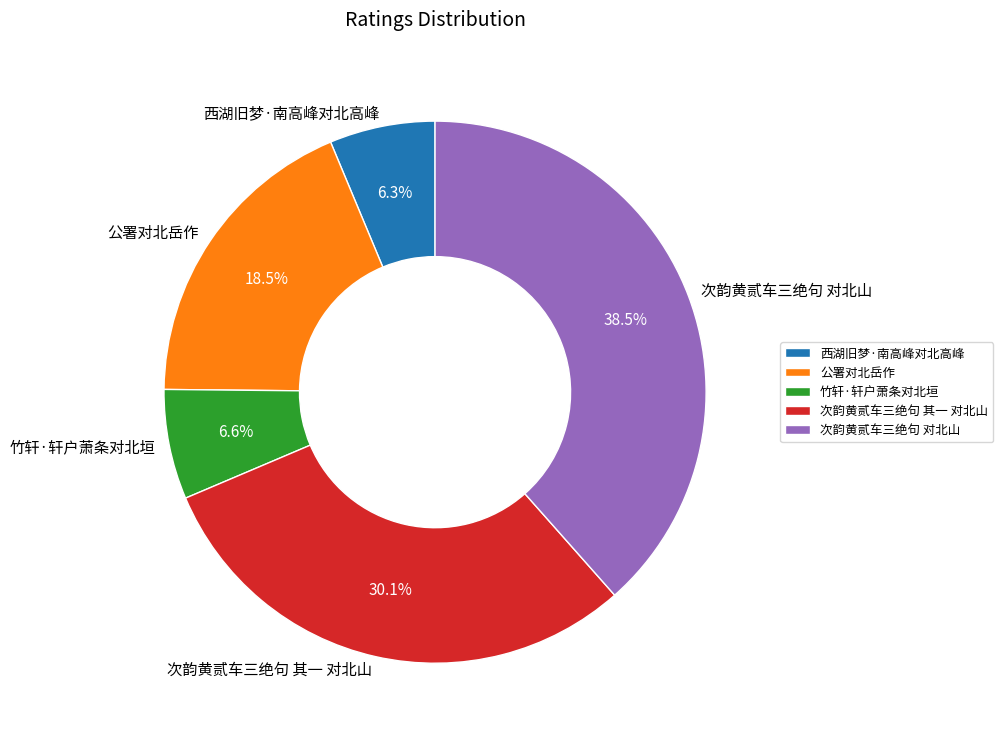

The 竹轩·轩户萧条对北垣 slice represents 16% of the pie. True or false?

False